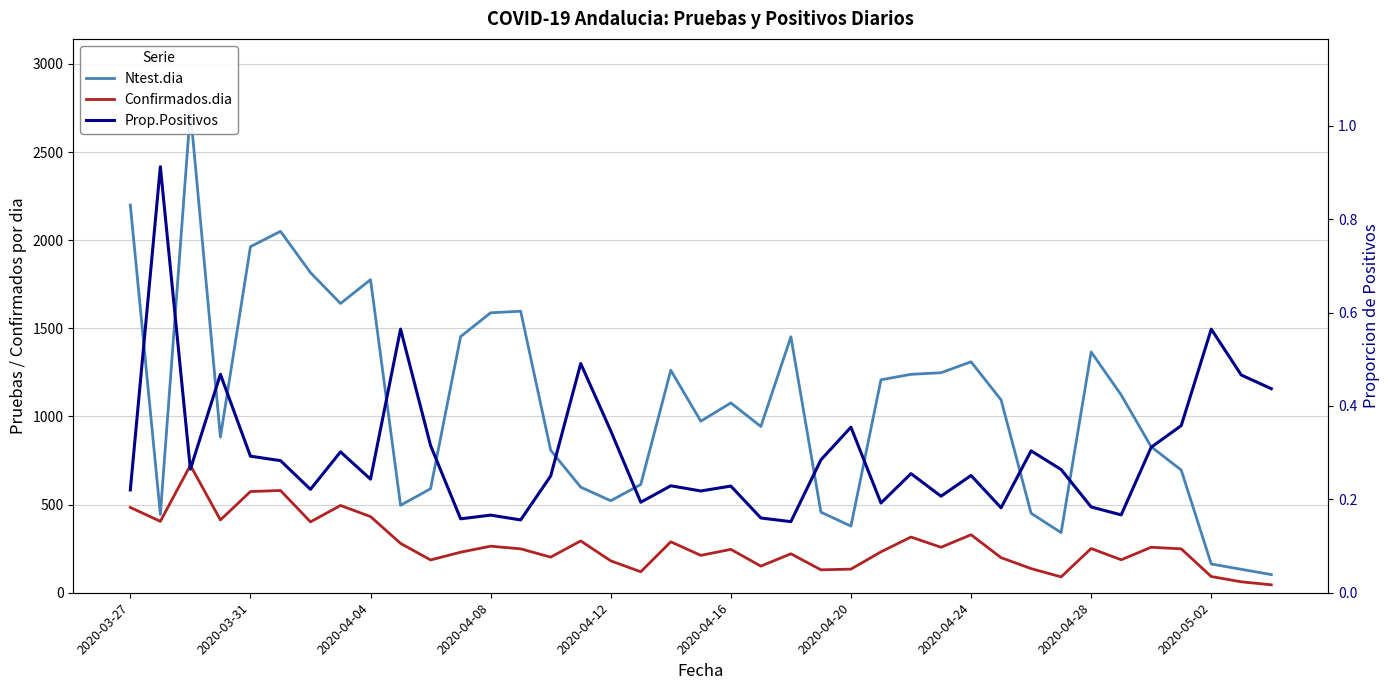

What are all the series names shown in the legend?

Ntest.dia, Confirmados.dia, Prop.Positivos